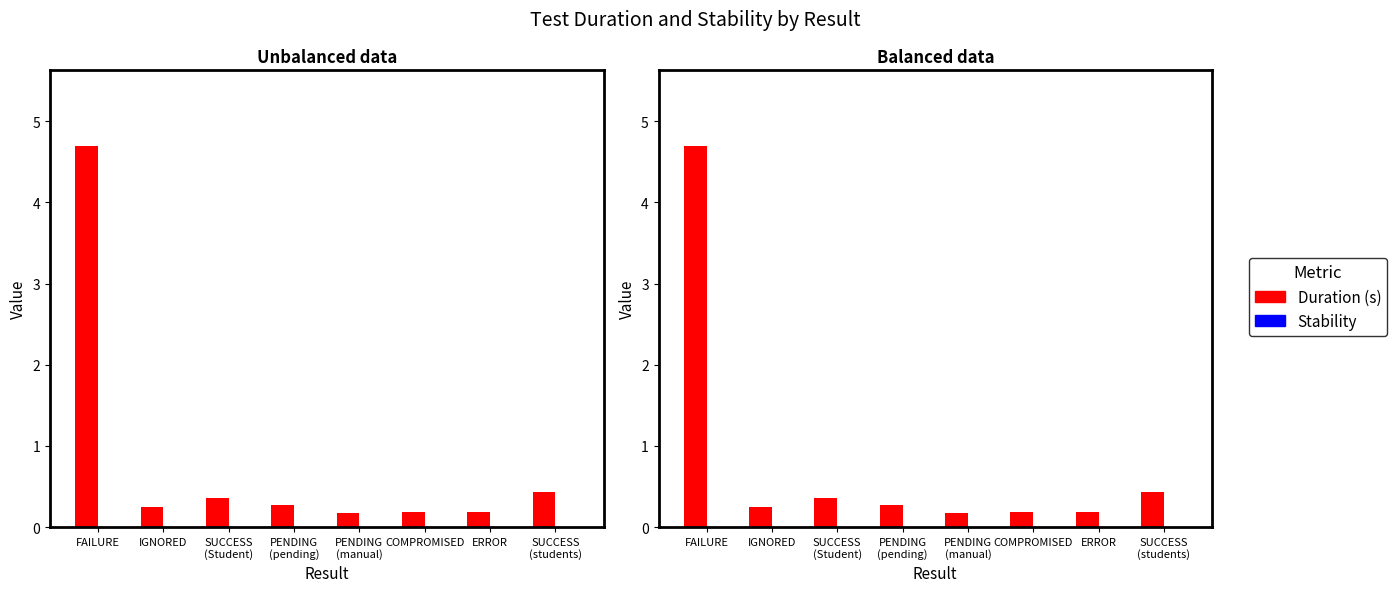

Rank the series by their average value, from highest to lowest.

Duration (s), Stability